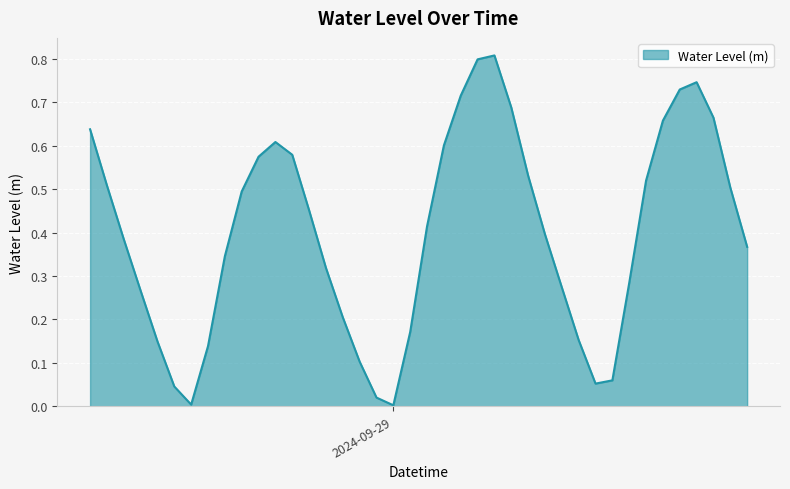

What is the difference between the maximum and minimum values?

0.8